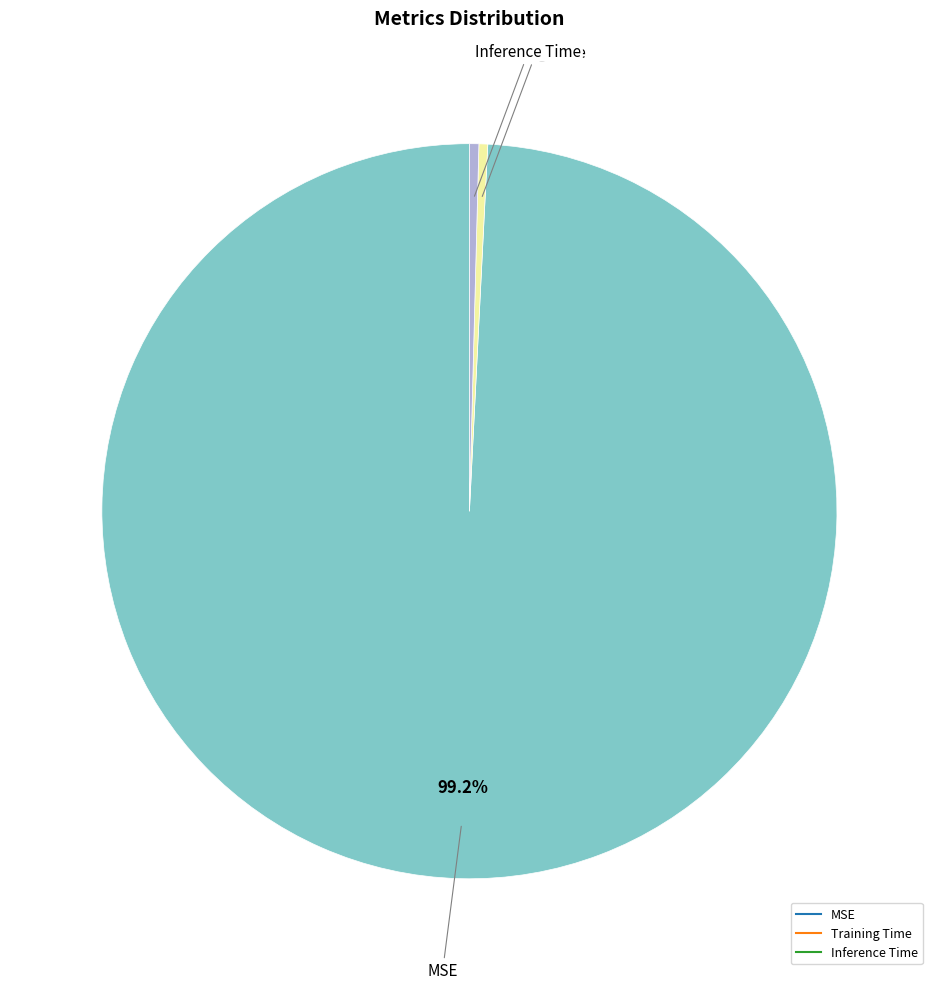

Which slice is the largest?

MSE